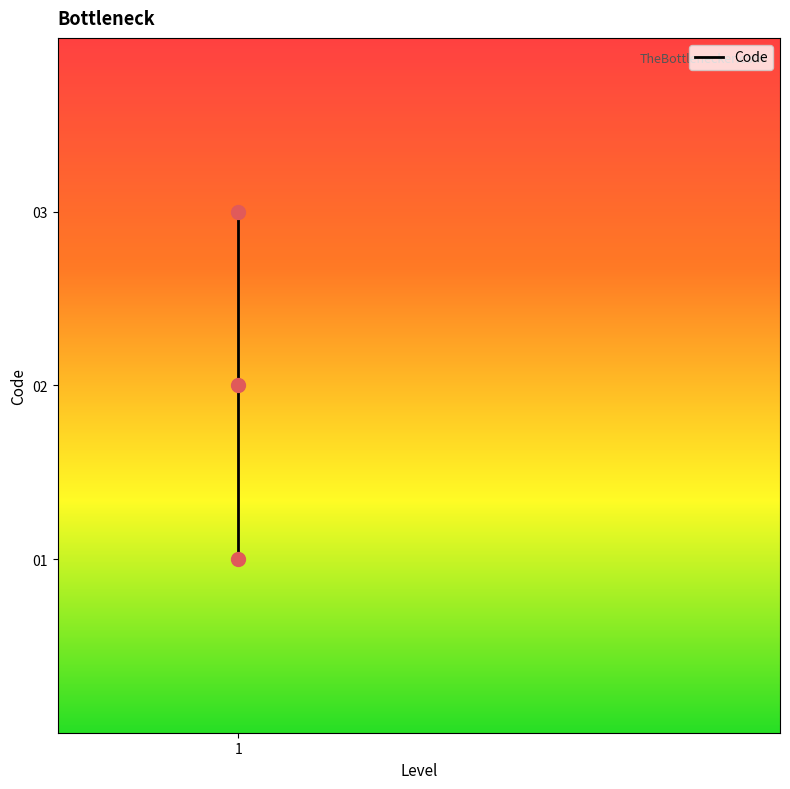

What is the change in value from 1 to 2?

+1